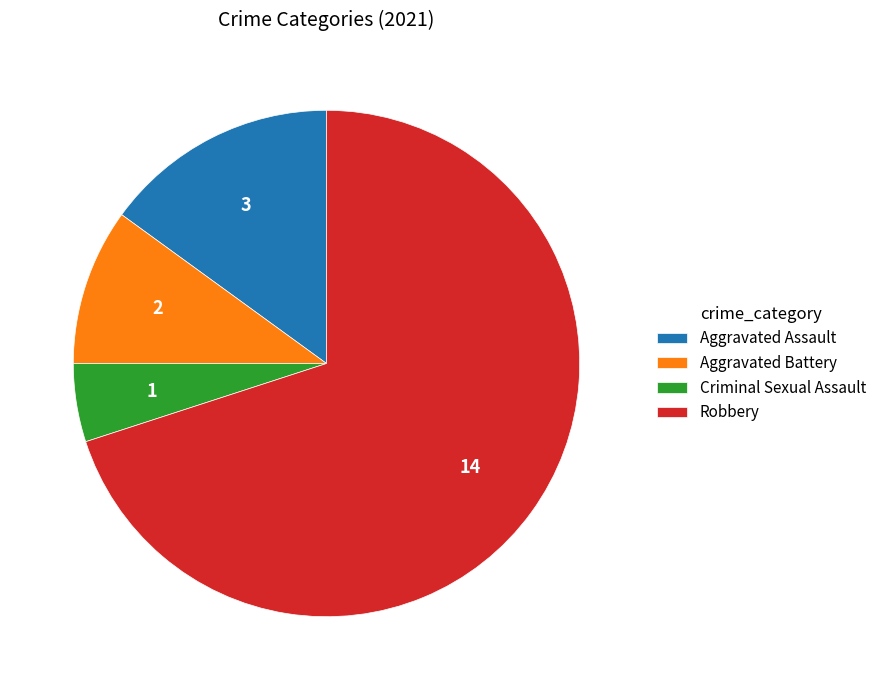

Combined, do Aggravated Battery and Criminal Sexual Assault account for over 50%?

No